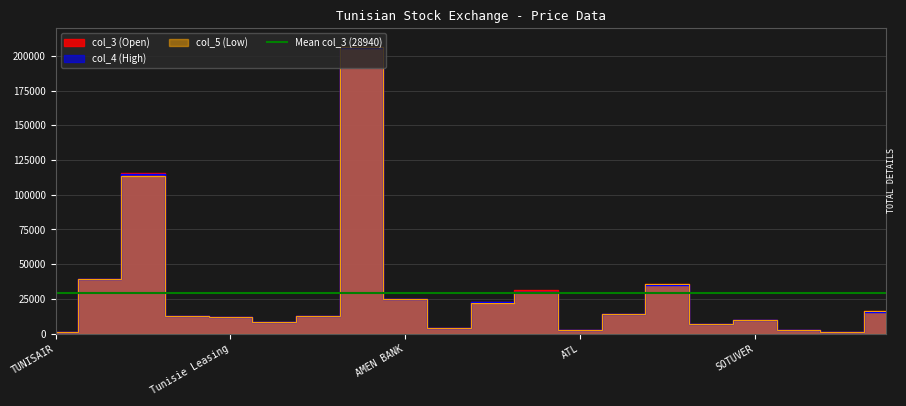

At which category does the chart reach its peak across all series?

ICF